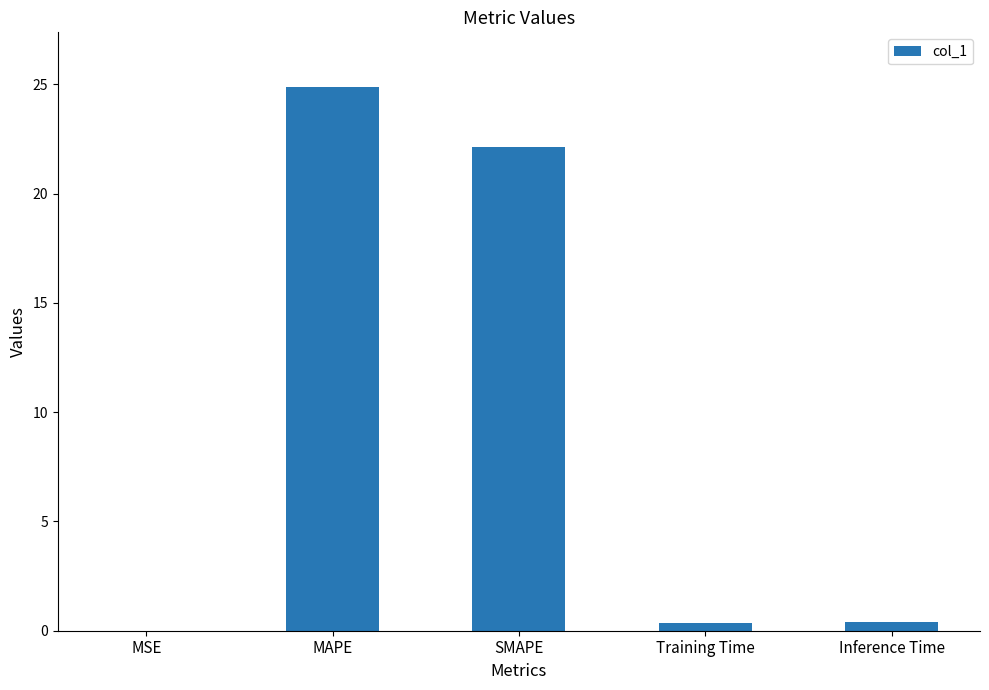

At which label is the value closest to 12?

SMAPE